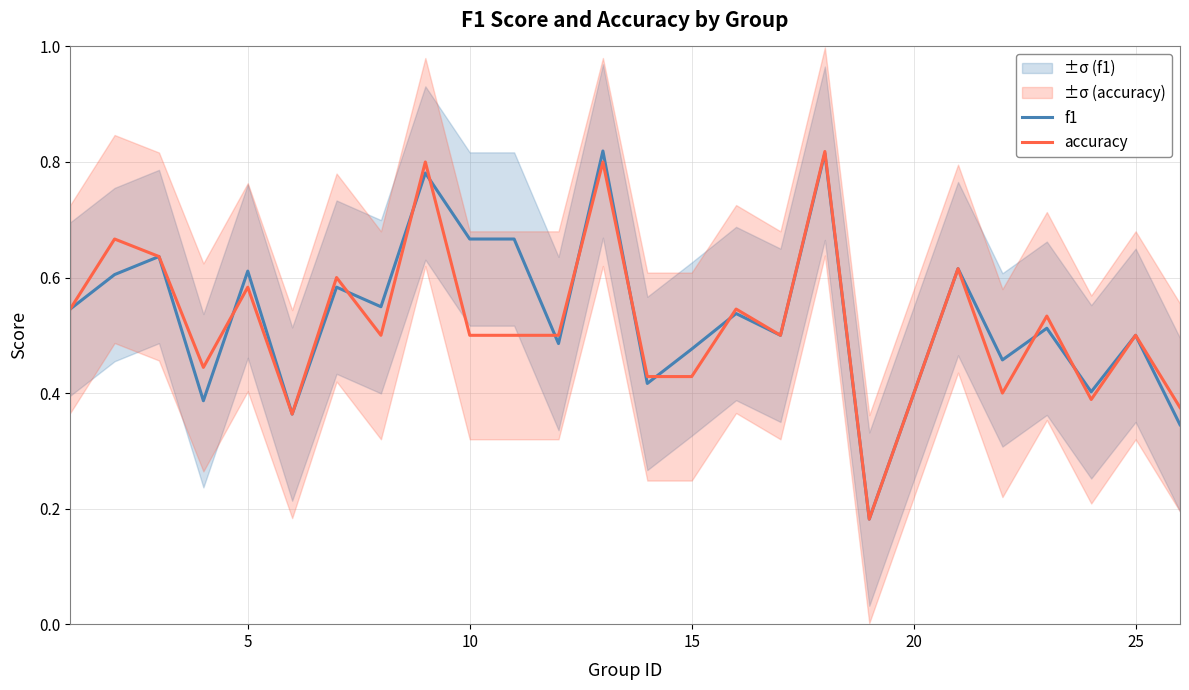

How many interior local peaks does the f1 series have?

10